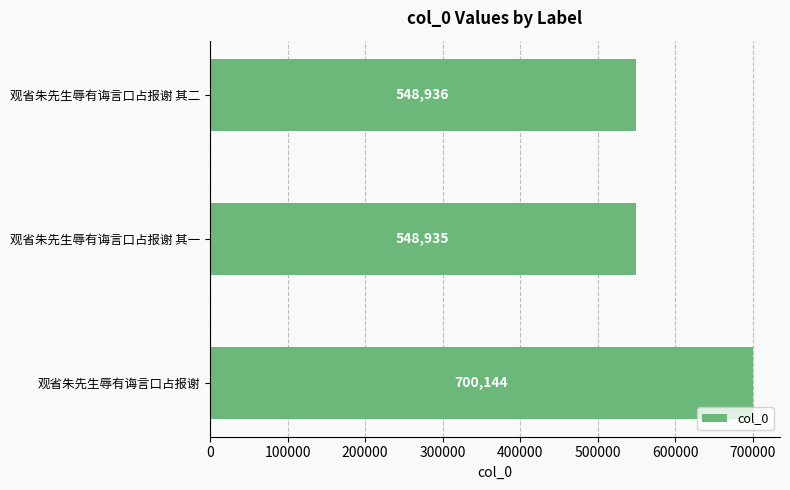

True or false: the data shows 168770 at 观省朱先生辱有诲言口占报谢.

False